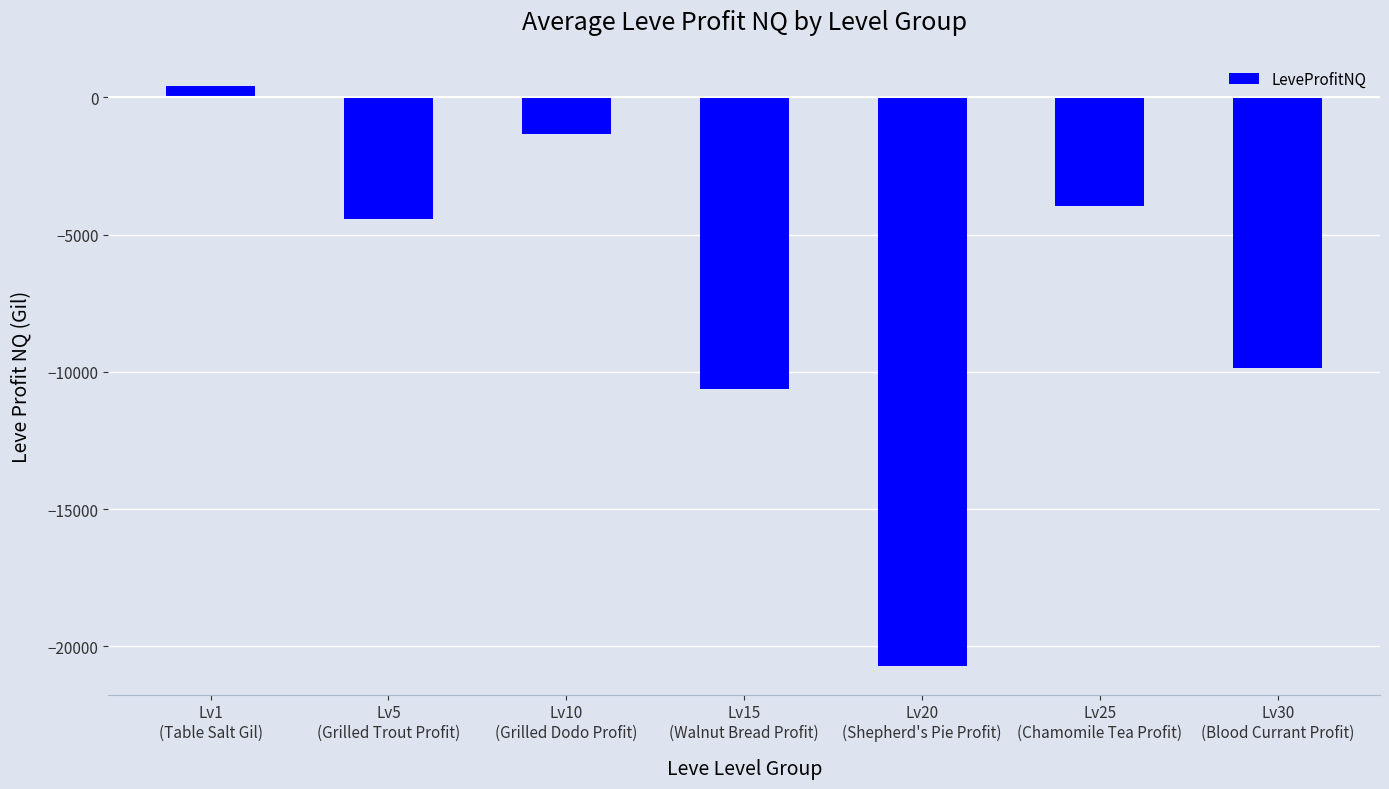

List the labels in order of value, smallest first.

Lv20
(Shepherd's Pie Profit), Lv15
(Walnut Bread Profit), Lv30
(Blood Currant Profit), Lv5
(Grilled Trout Profit), Lv25
(Chamomile Tea Profit), Lv10
(Grilled Dodo Profit), Lv1
(Table Salt Gil)